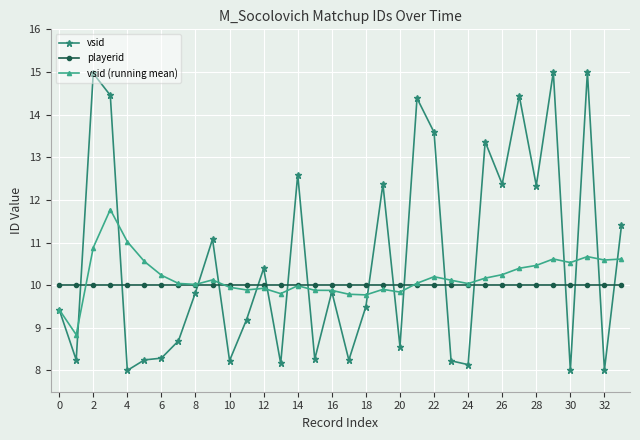

What is the highest value of the vsid (running mean) series?

11.8